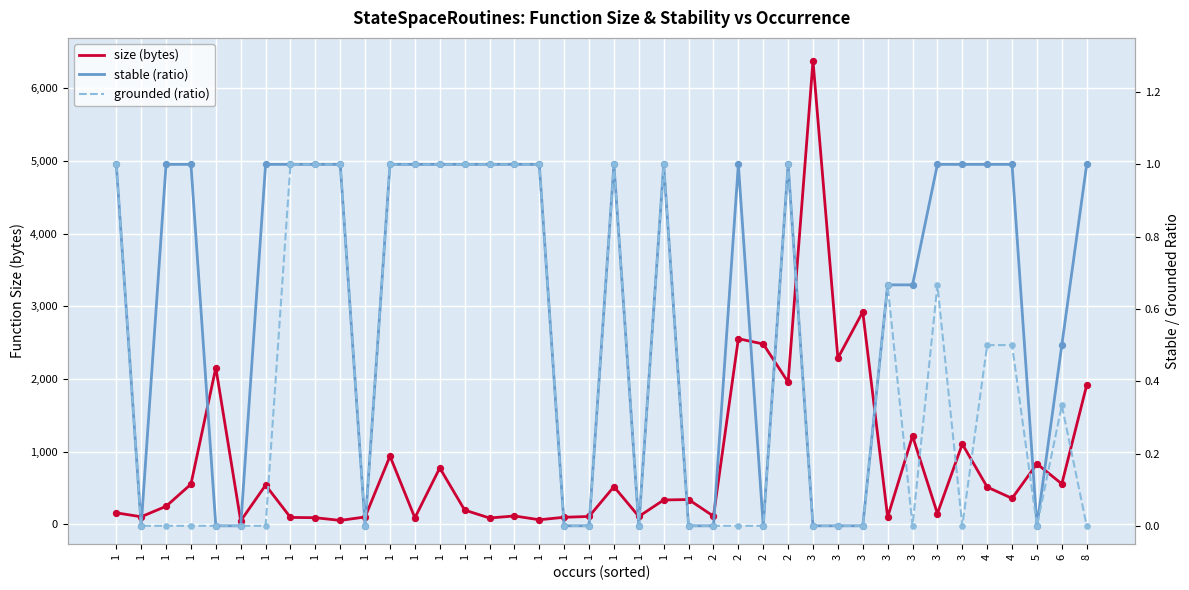

Which series has the largest Y range (max minus min)?

size (bytes)